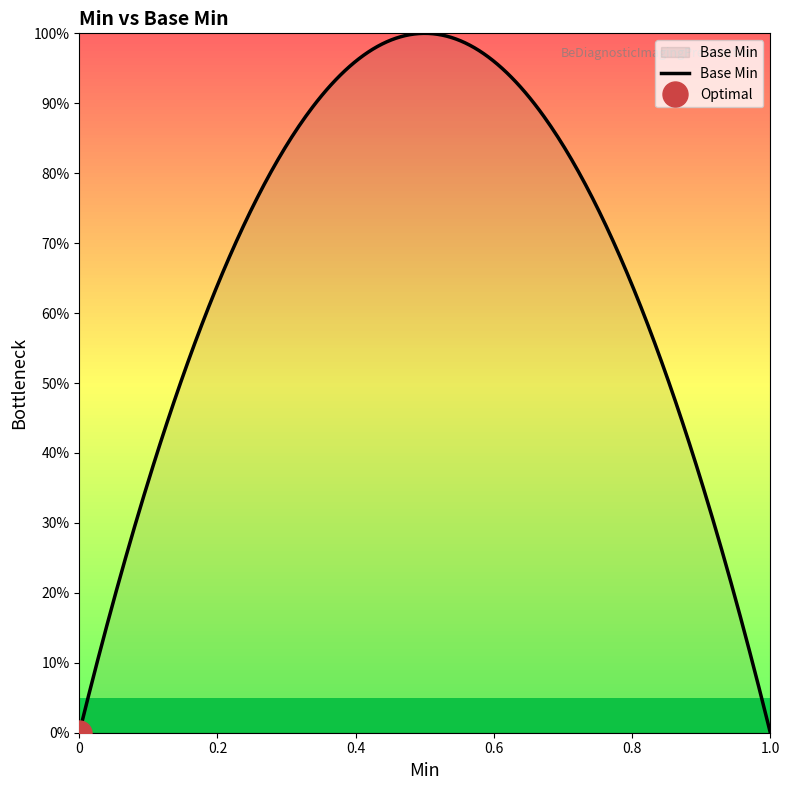

Does the chart display data point markers on the line(s)?

No